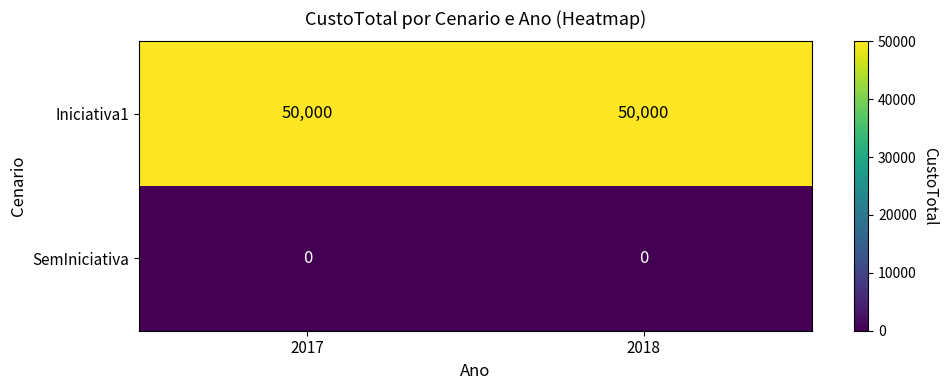

True or false: SemIniciativa has a value of 0 at 2018.

True